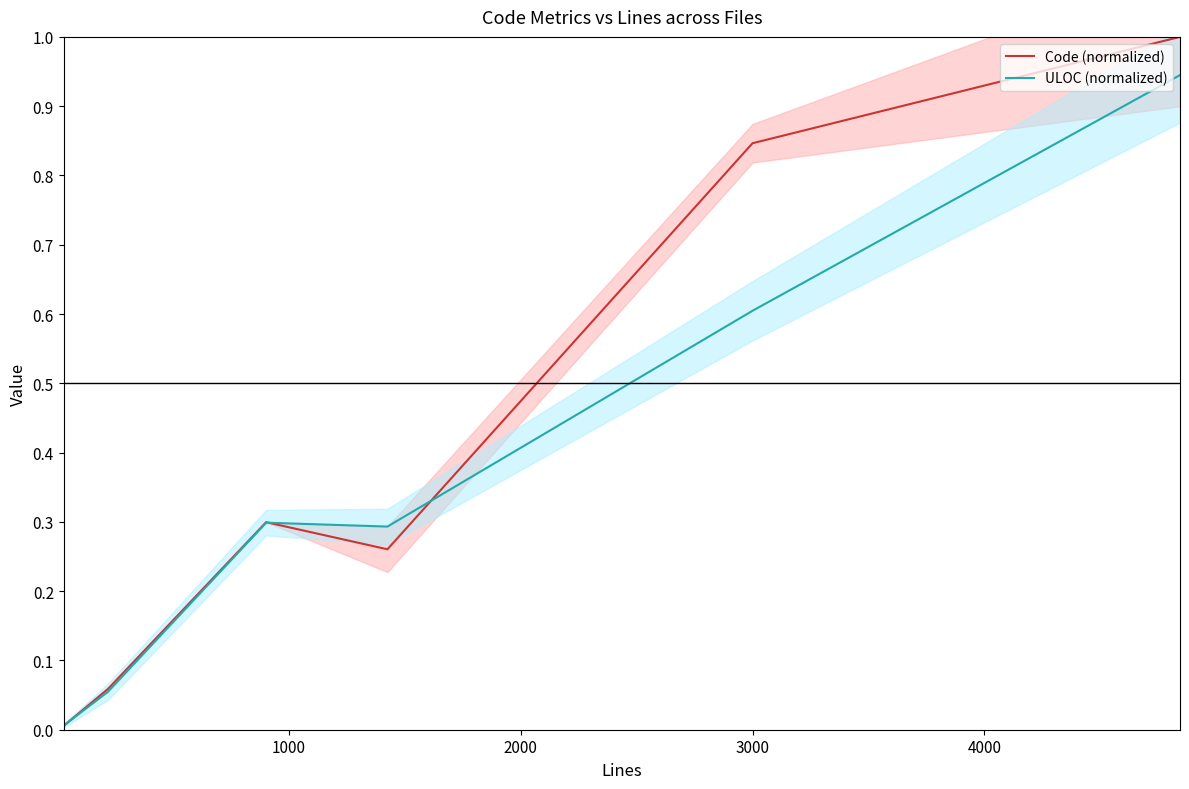

At 3000, list the series in order from largest to smallest.

Code (normalized), ULOC (normalized)